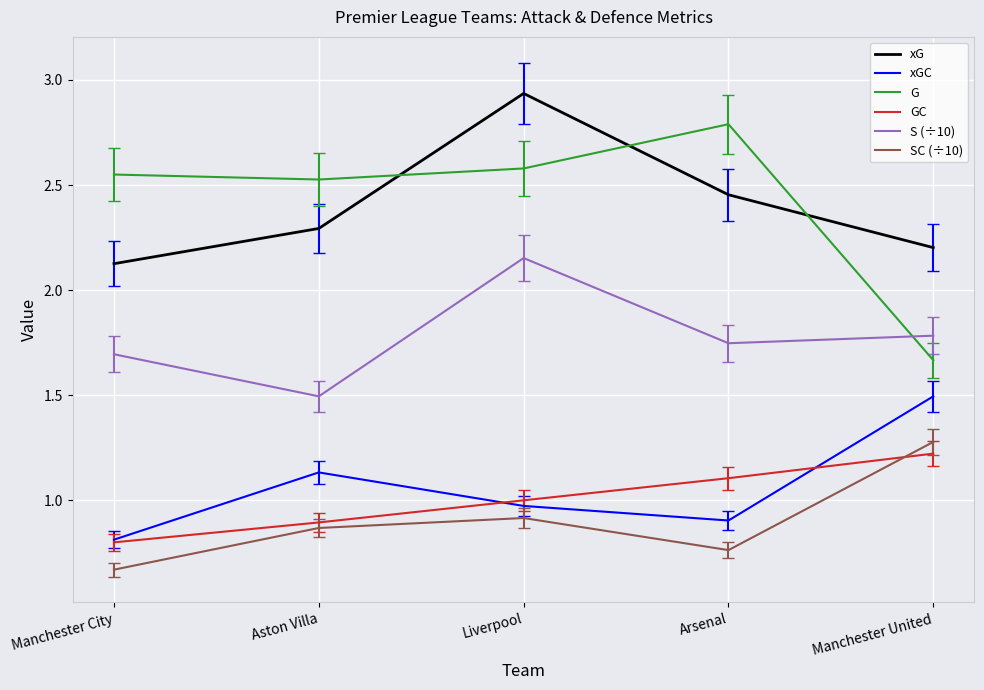

How many lines are shown in the chart?

6